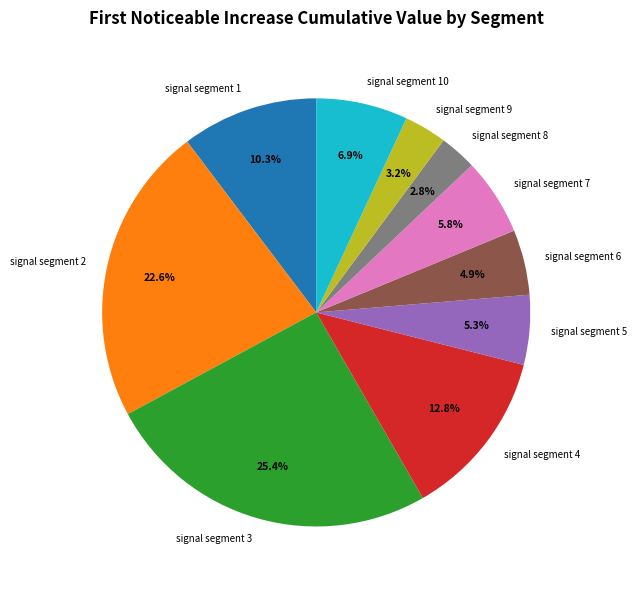

Is there a majority slice in this chart?

No